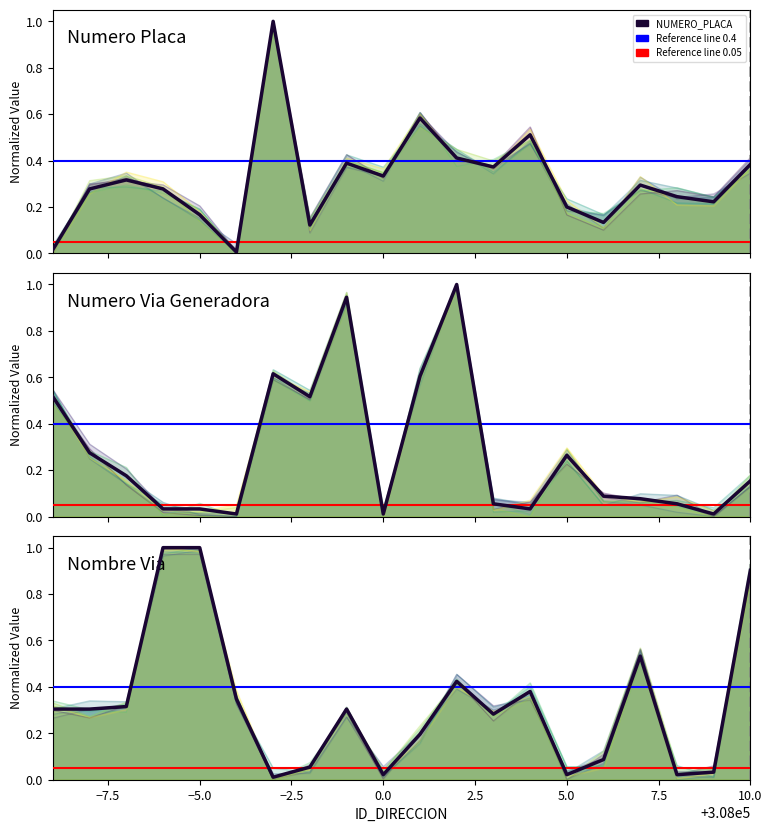

The value of NOMBRE_VIA_DIRECCION at 18 is 0.0. True or false?

True